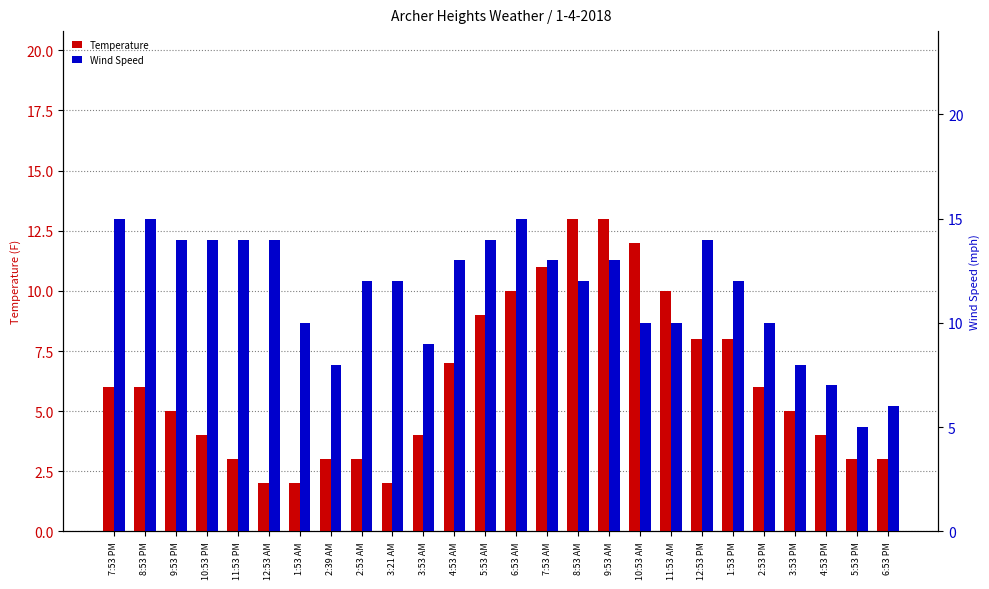

List the series in order of their peak value, highest first.

Wind Speed, Temperature